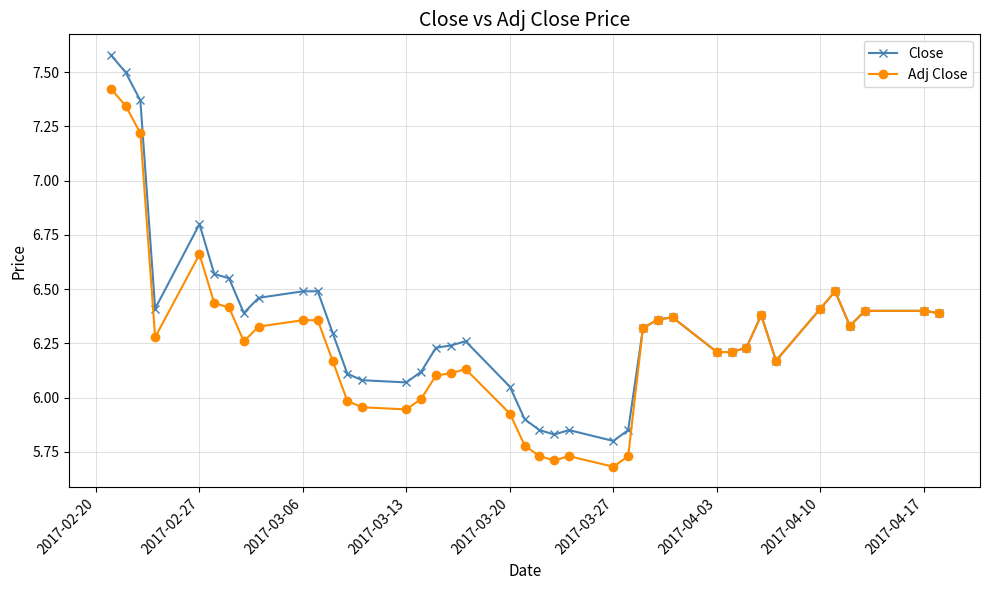

True or false: Close has more than 2 interior local peaks.

True